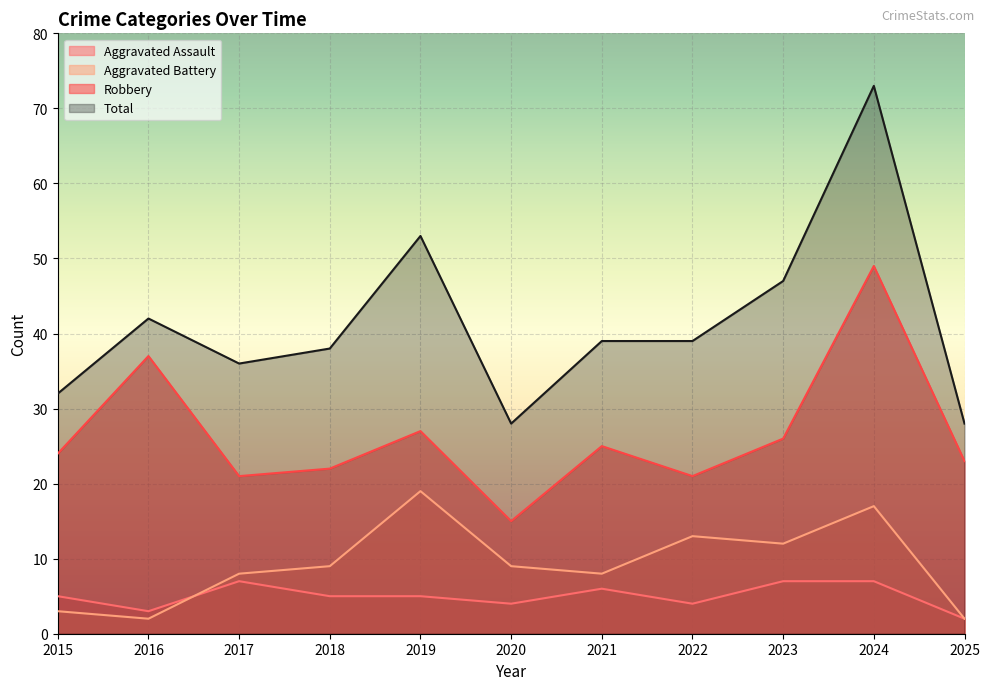

What is the value of the Aggravated Battery point at the 1st from the left?

3